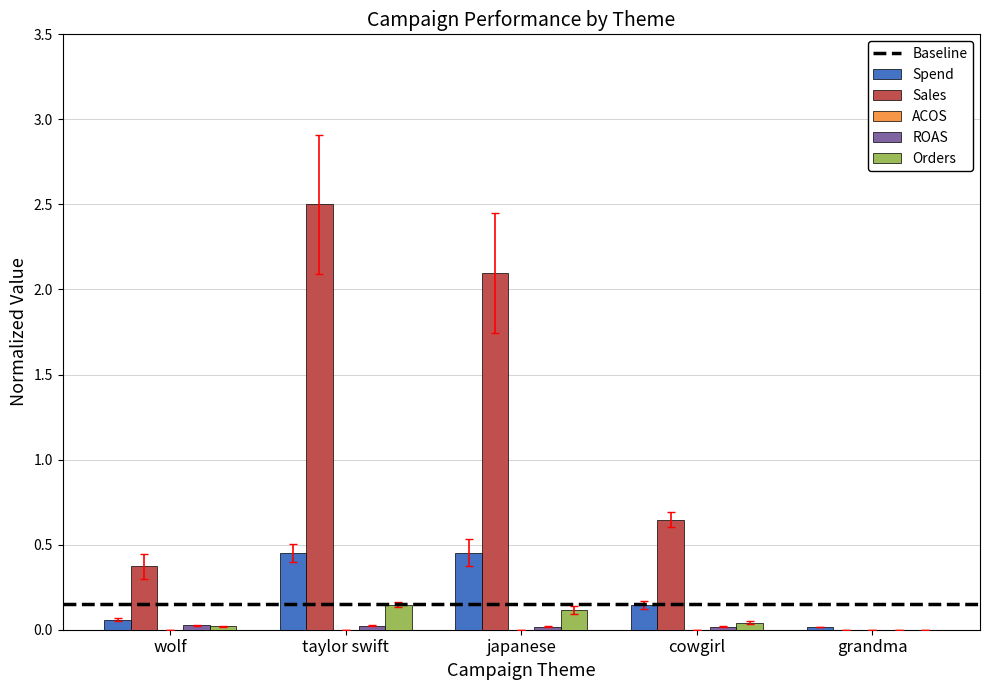

Which series has the widest spread of values?

Sales